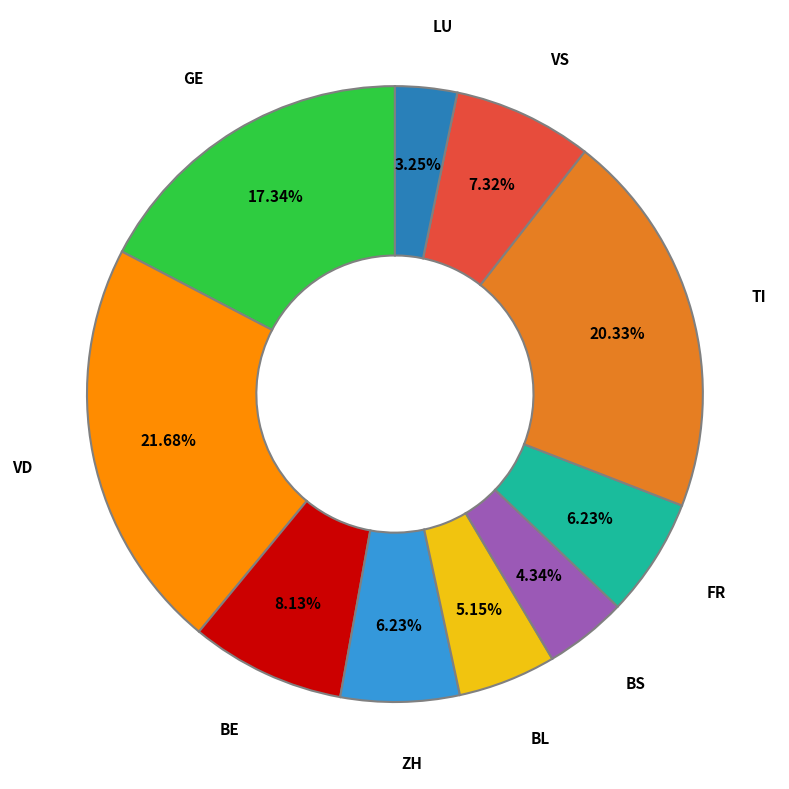

Does any single category account for the majority?

No